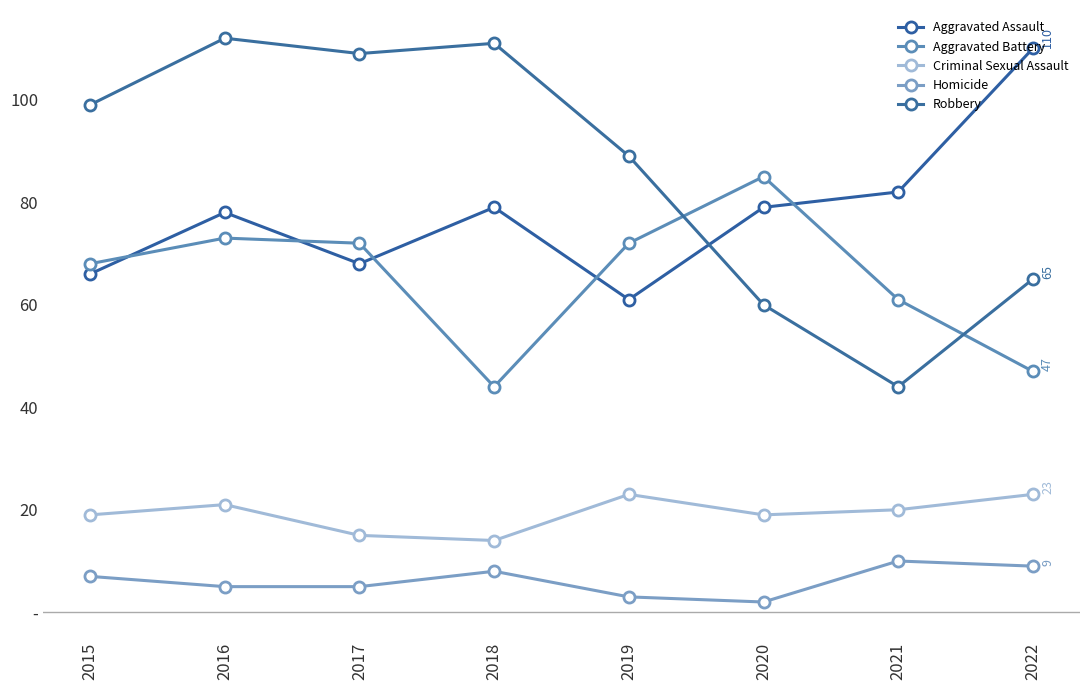

What is the difference between the second highest and minimum values in the Criminal Sexual Assault series?

9